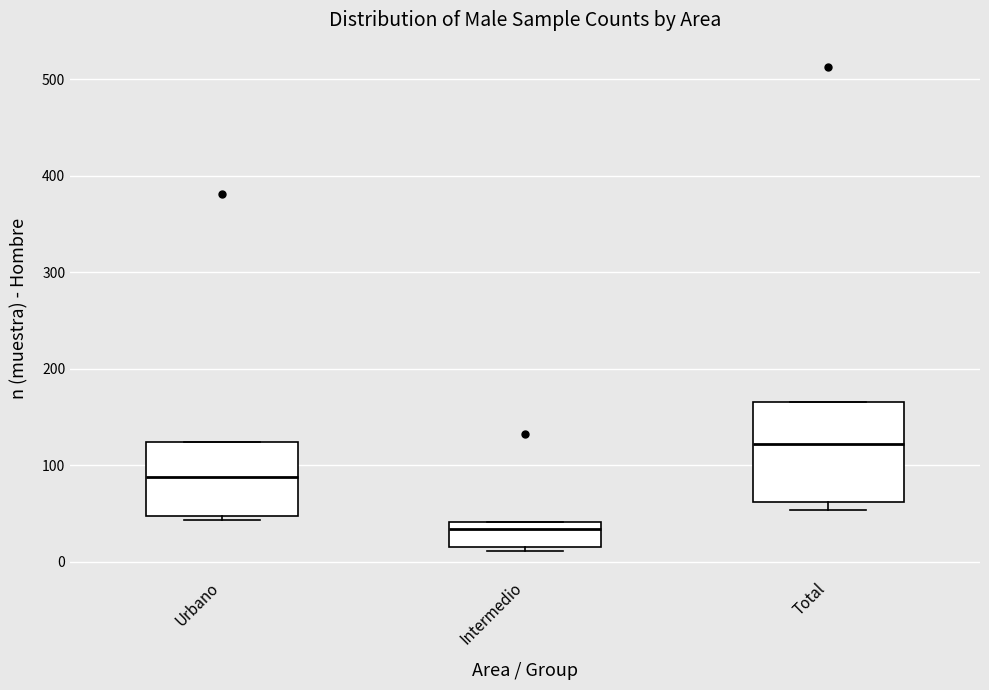

Reading left to right, transcribe this box plot: for each box, give where its median line is, the range the box spans, and where its two whiskers end, as read against the y-axis. The values are not printed on the chart, so give them approximately, as read against the axis.

Urbano: median 90, box 50 to 120, whiskers 40 to 120
Intermedio: median 30, box 20 to 40, whiskers 10 to 40
Total: median 120, box 60 to 170, whiskers 50 to 170